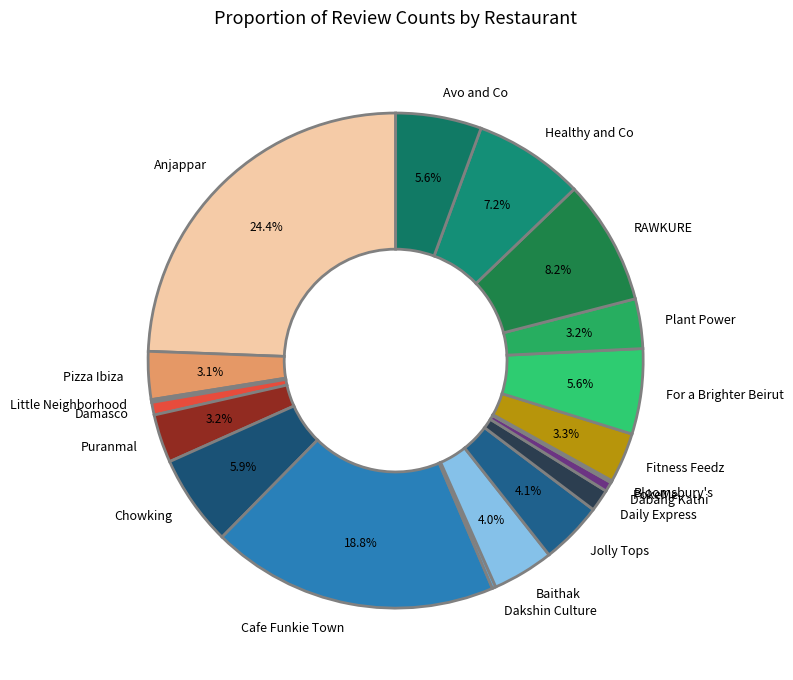

What is the ratio of the value at For a Brighter Beirut to the value at Jolly Tops?

1.4